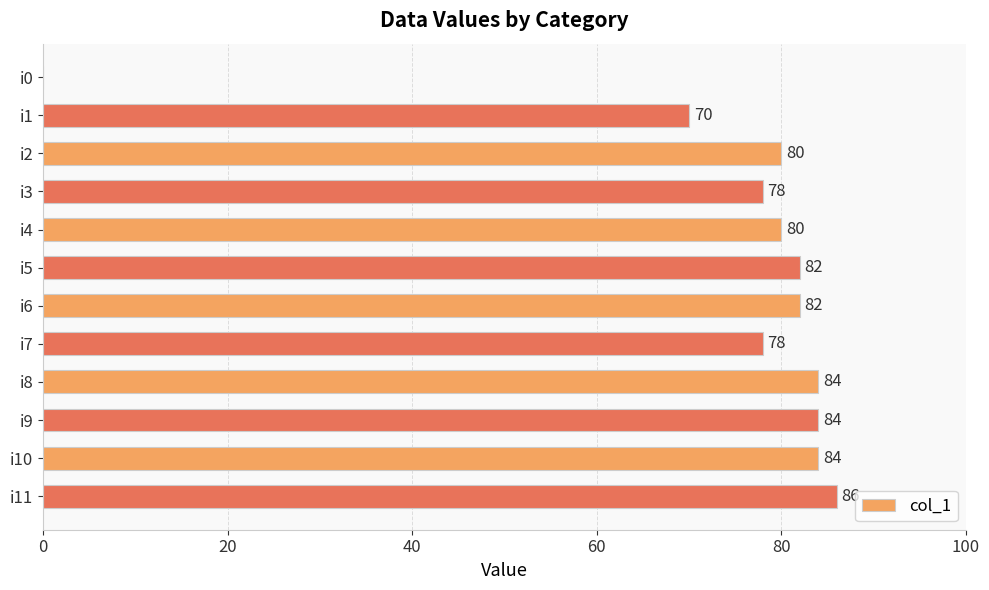

Reading top to bottom, extract all data points from this chart.

i0=0	i1=70	i2=80	i3=78	i4=80	i5=82	i6=82	i7=78	i8=84	i9=84	i10=84	i11=86